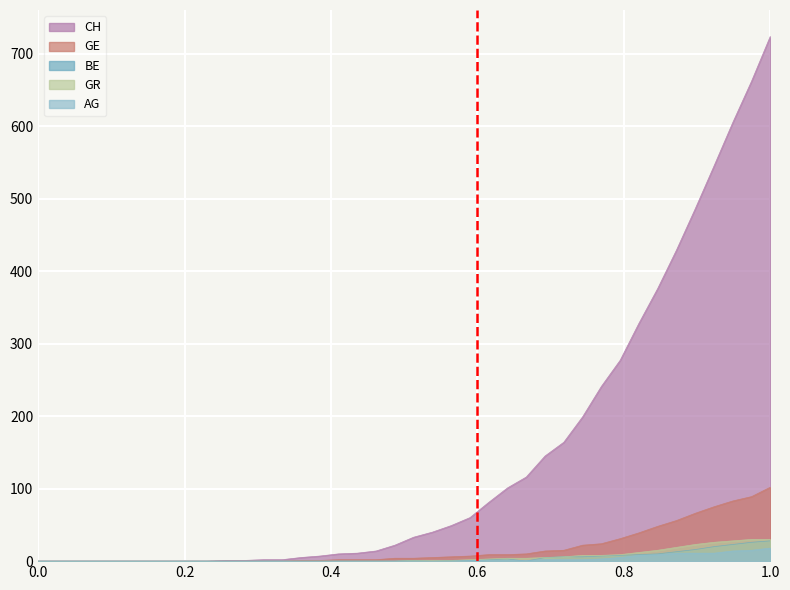

The value of GE at 1.0 is 37. True or false?

False